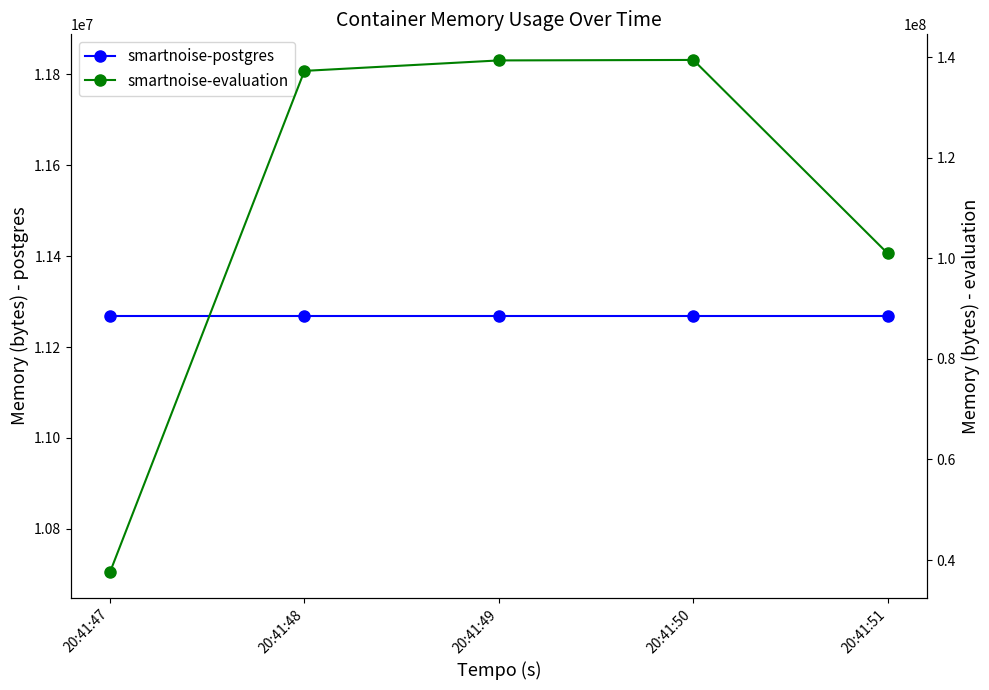

True or false: smartnoise-postgres has more than 2 interior local peaks.

False